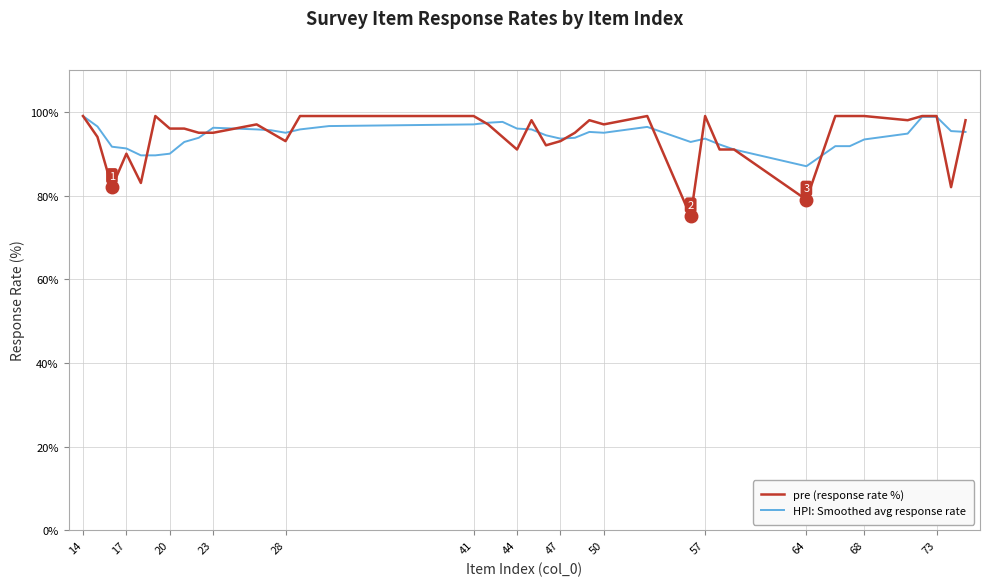

What is the lowest value of the pre (response rate %) series?

75.0